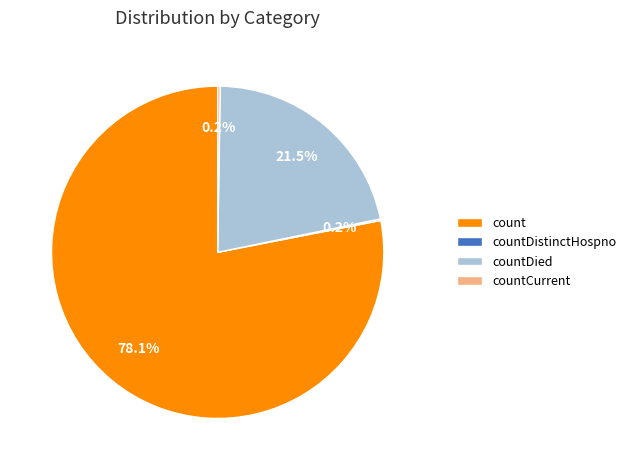

Is count the majority of the pie?

Yes